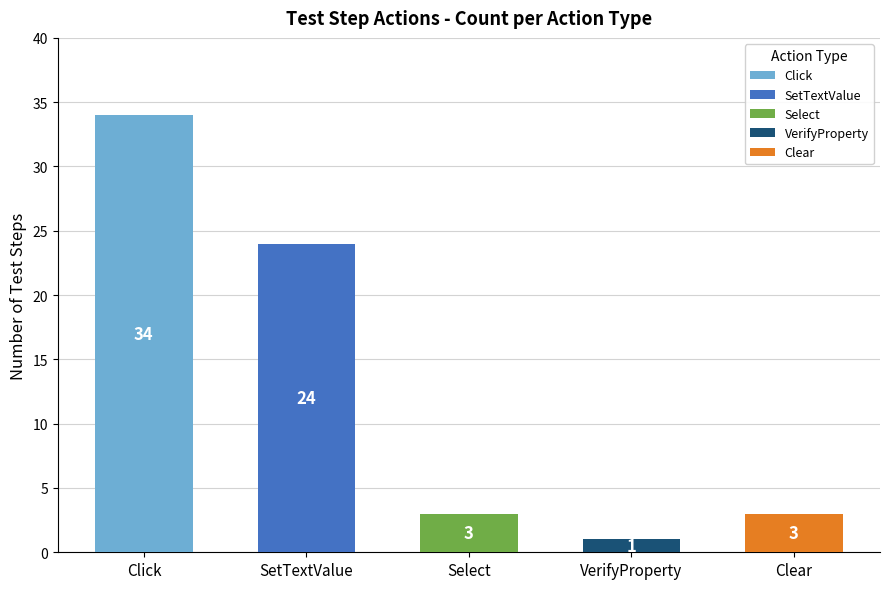

What is the average value?

13